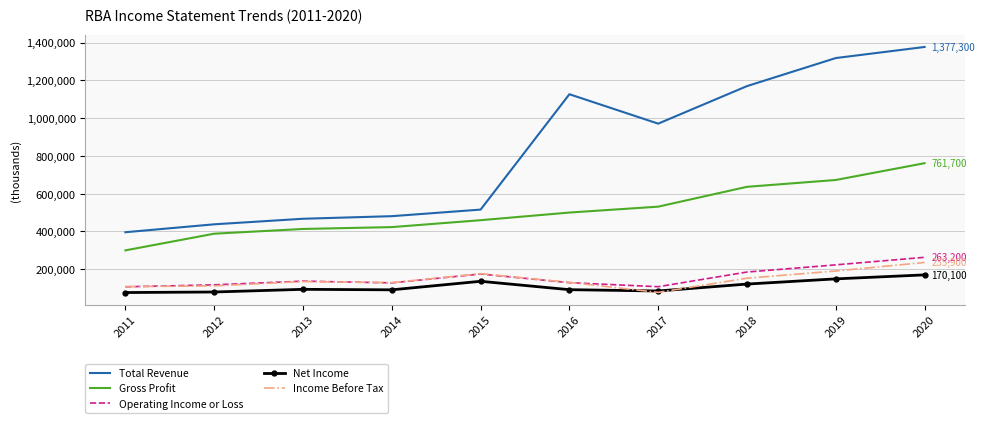

Between 2013 and 2016, which series saw the biggest shift?

Total Revenue